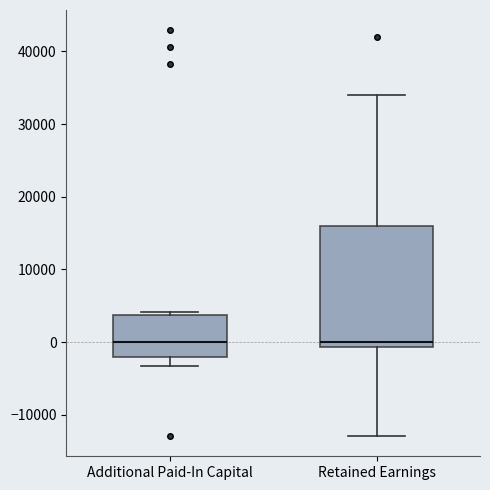

Comparing the boxes themselves (not the whiskers), which one is the tallest?

Retained Earnings